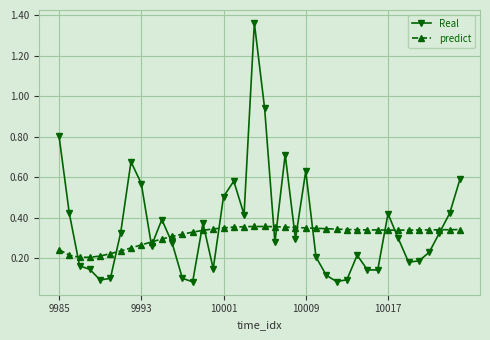

Rank the series by their maximum value, from highest to lowest.

Real, predict